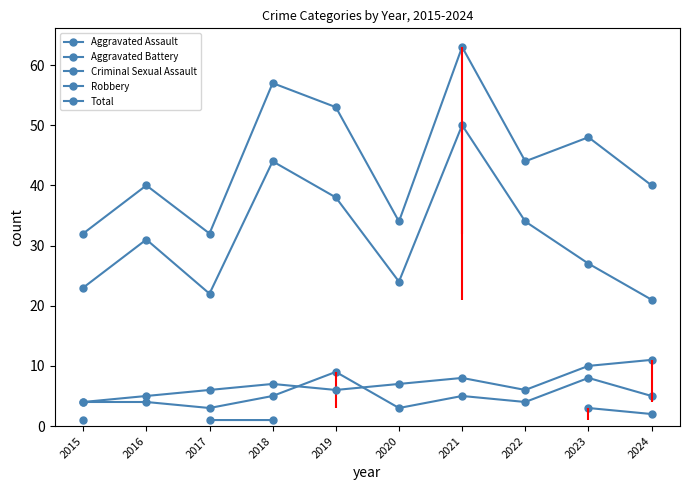

True or false: Criminal Sexual Assault has more than 1 interior local peaks.

False